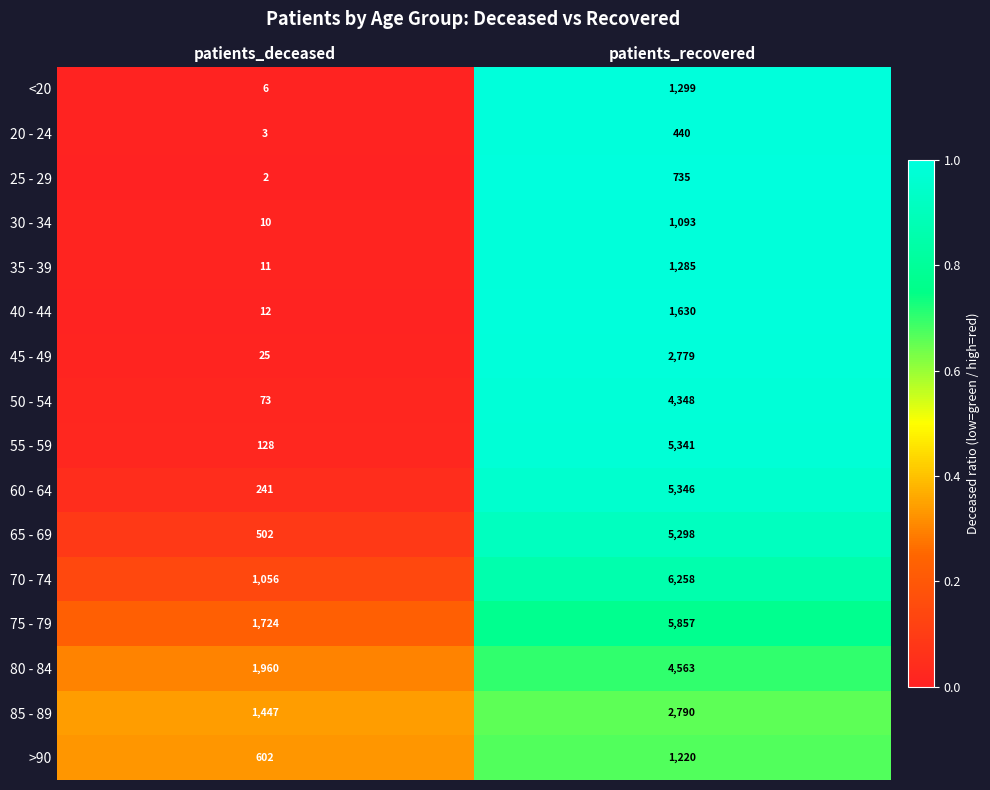

True or false: >90 has a value of 166 at patients_deceased.

False